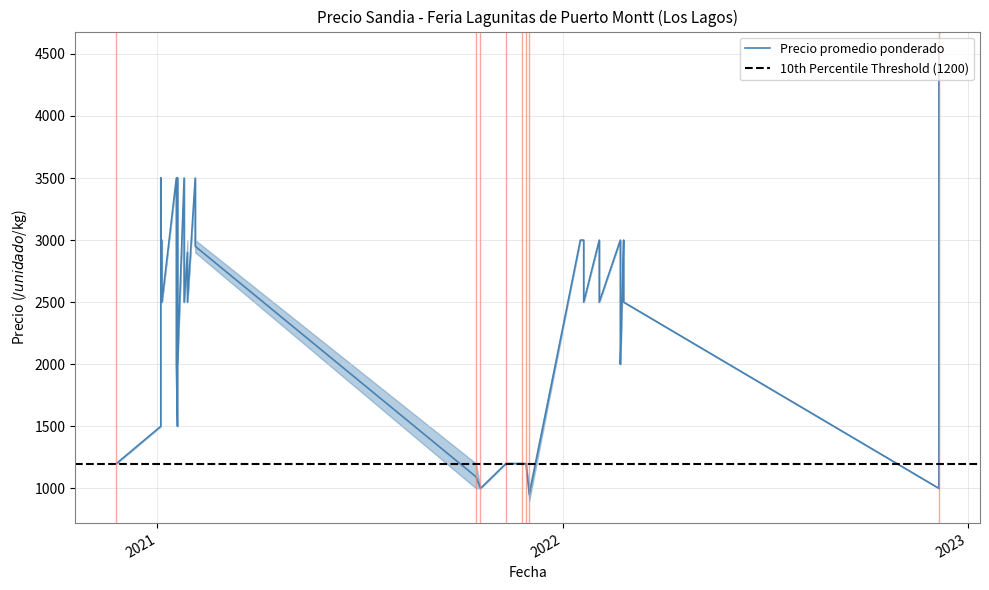

How many interior local peaks does the Precio promedio ponderado series have?

10